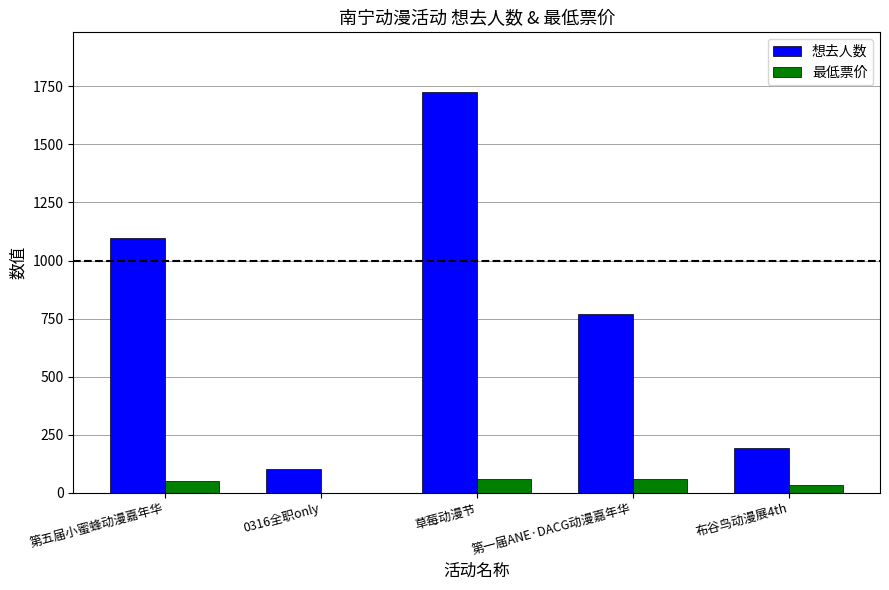

What are all the series names shown in the legend?

想去人数, 最低票价